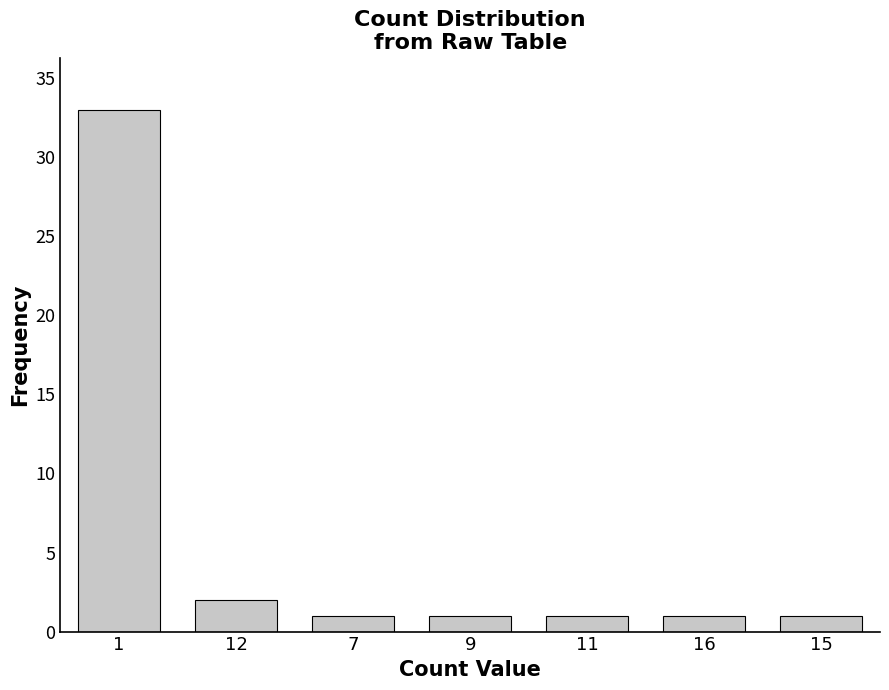

Reading left to right, transcribe all the data shown in this chart.

1=33	12=2	7=1	9=1	11=1	16=1	15=1